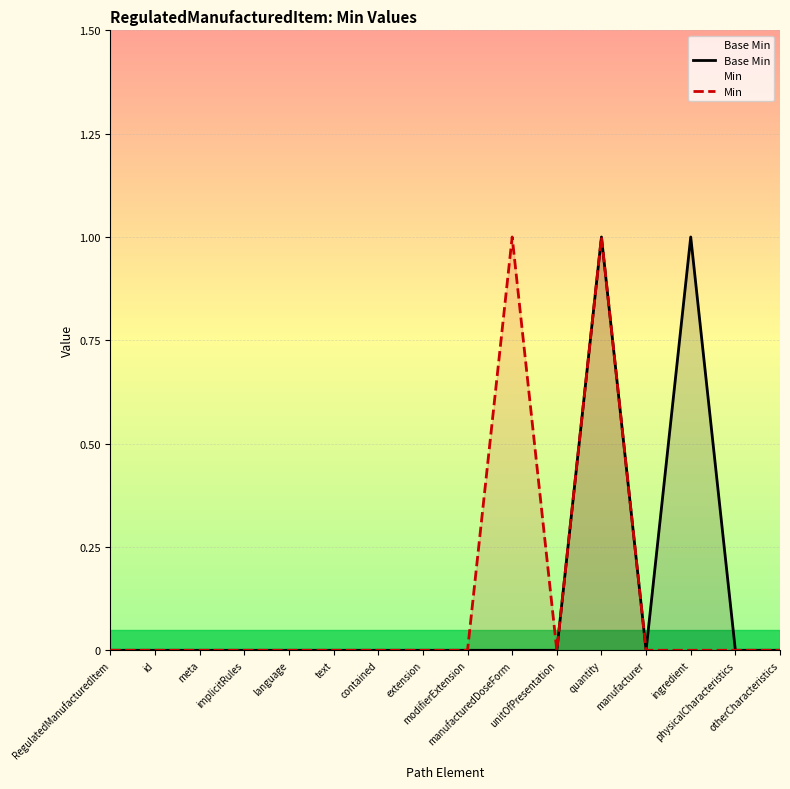

At which label does Min reach its minimum?

RegulatedManufacturedItem